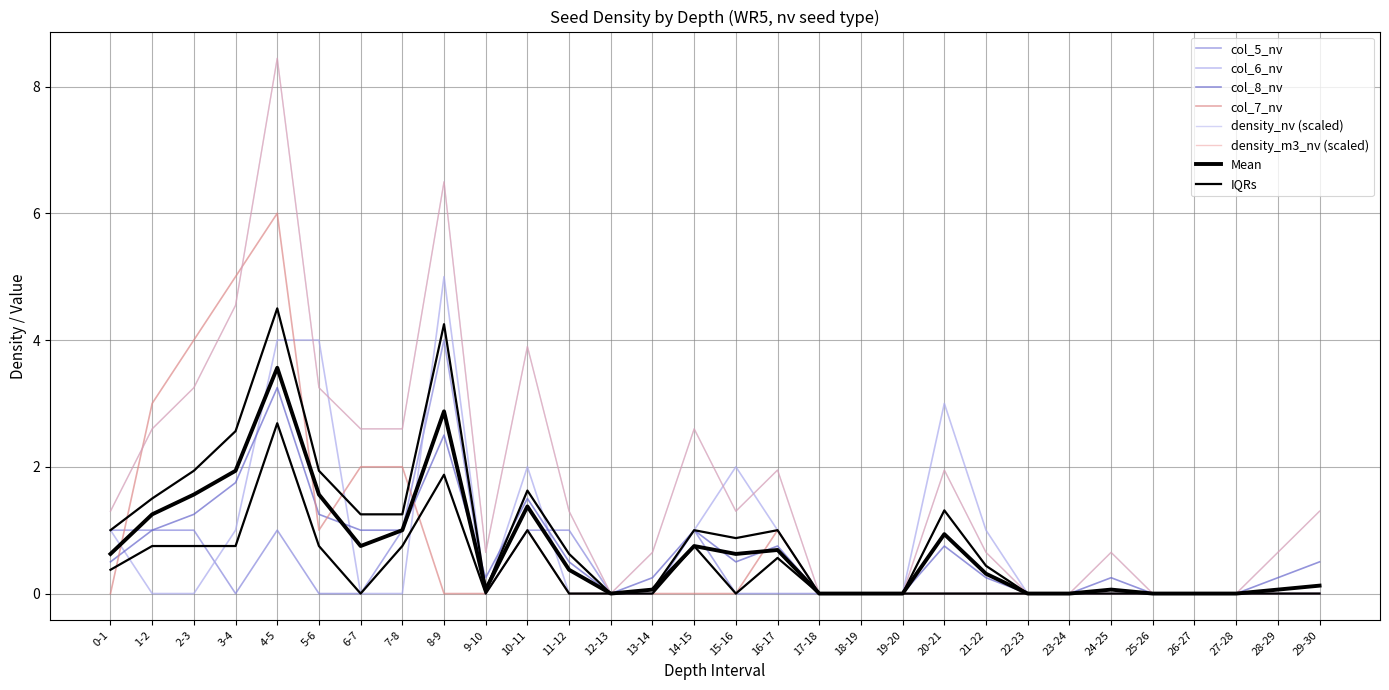

List the labels in order of col_6_nv value, smallest first.

1-2, 2-3, 6-7, 7-8, 9-10, 11-12, 12-13, 13-14, 17-18, 18-19, 19-20, 22-23, 23-24, 24-25, 25-26, 26-27, 27-28, 28-29, 29-30, 0-1, 3-4, 14-15, 16-17, 21-22, 10-11, 15-16, 20-21, 4-5, 5-6, 8-9